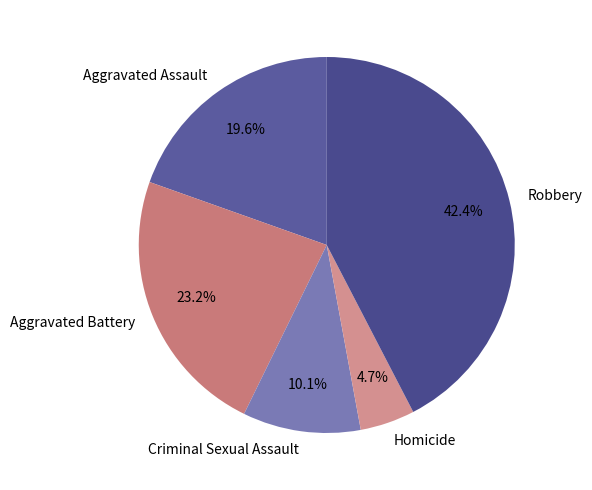

What percentage is the Aggravated Assault slice, to the nearest percent?

20%